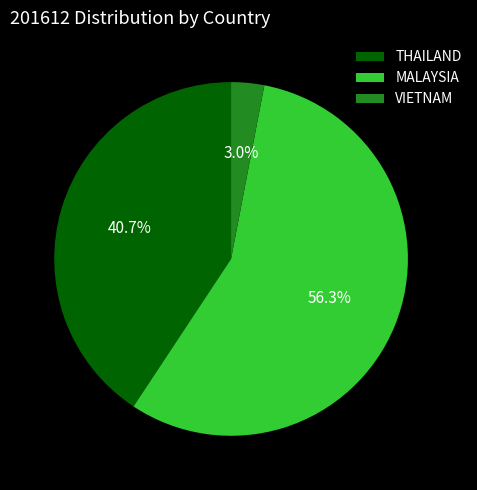

Rank the categories by value from lowest to highest.

VIETNAM, THAILAND, MALAYSIA